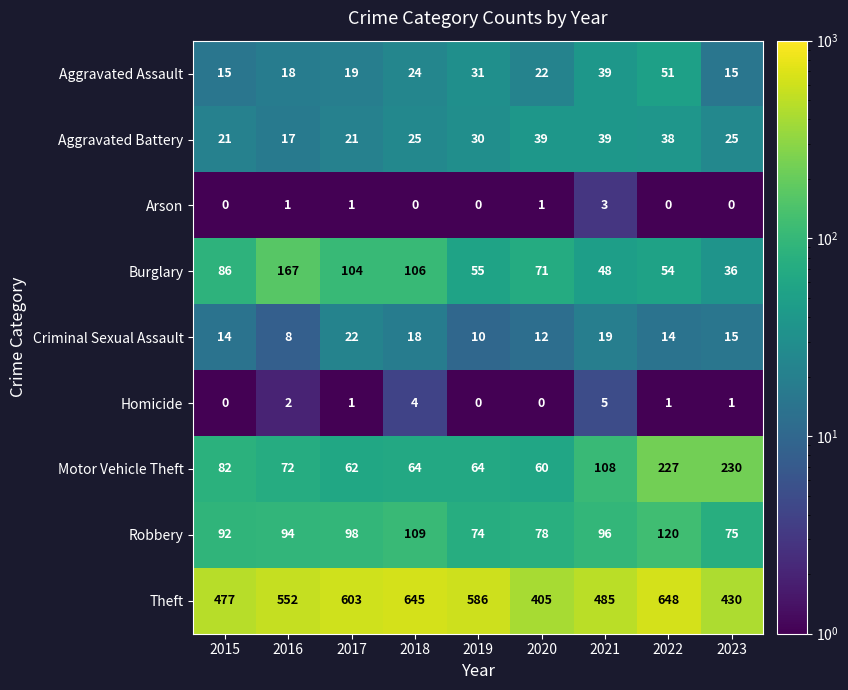

Which series has the largest total across all categories?

Theft